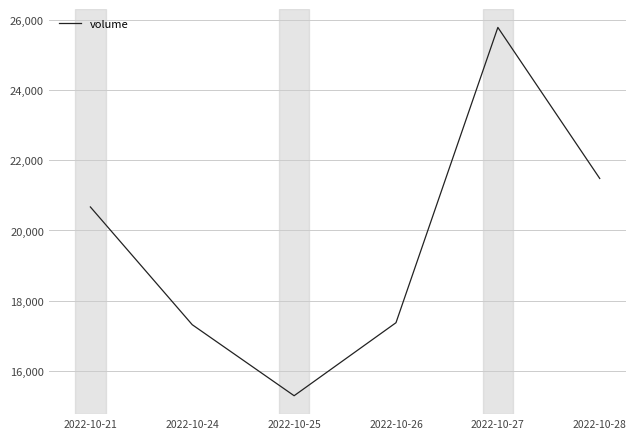

True or false: the data shows 31331 at 2022-10-21.

False